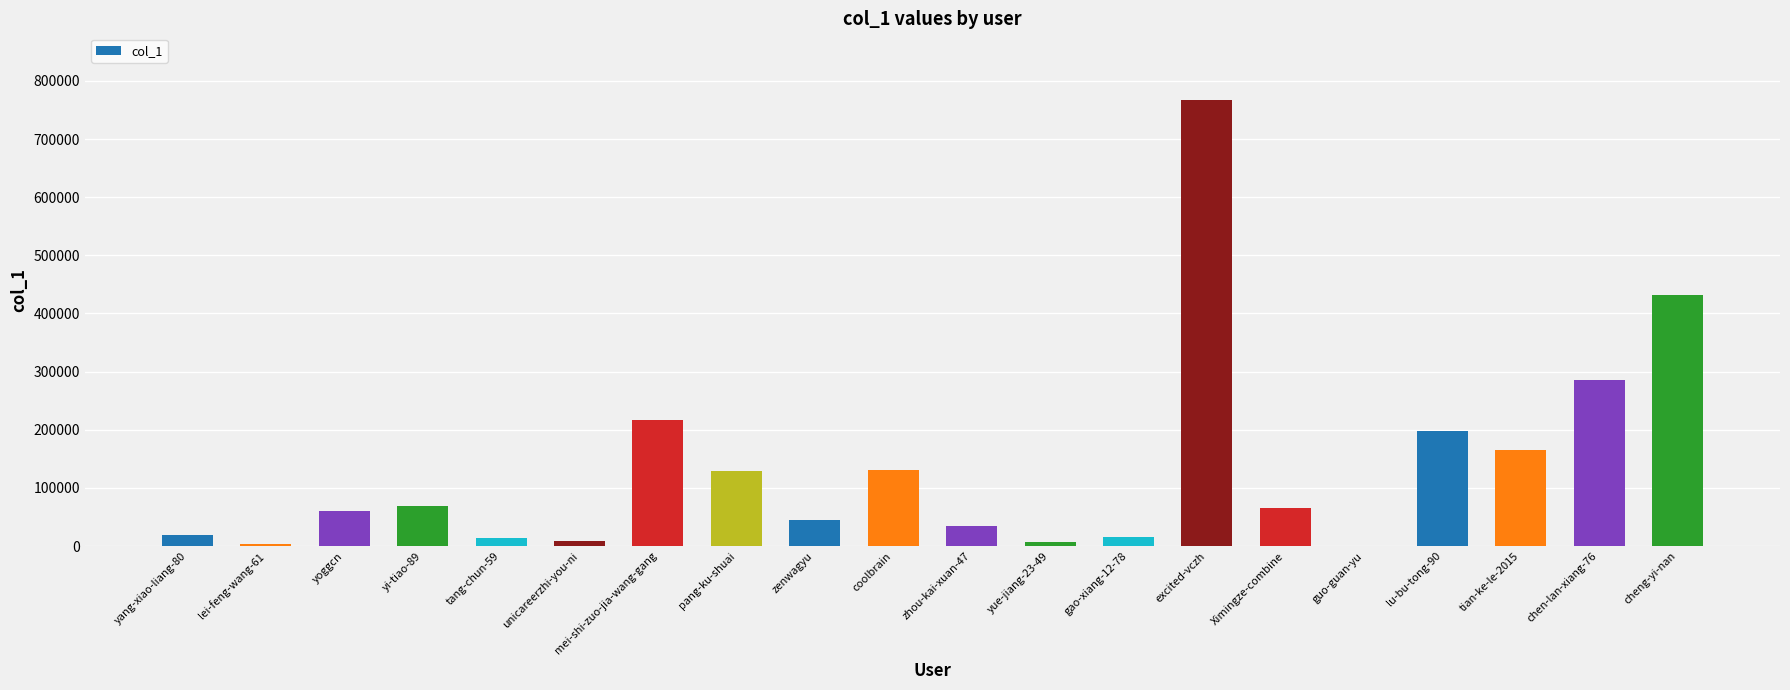

Is it true that the value at tian-ke-le-2015 is 48868?

False